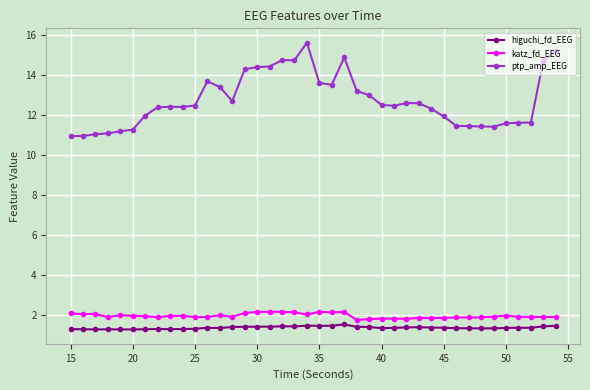

Which series has the largest total across all categories?

ptp_amp_EEG